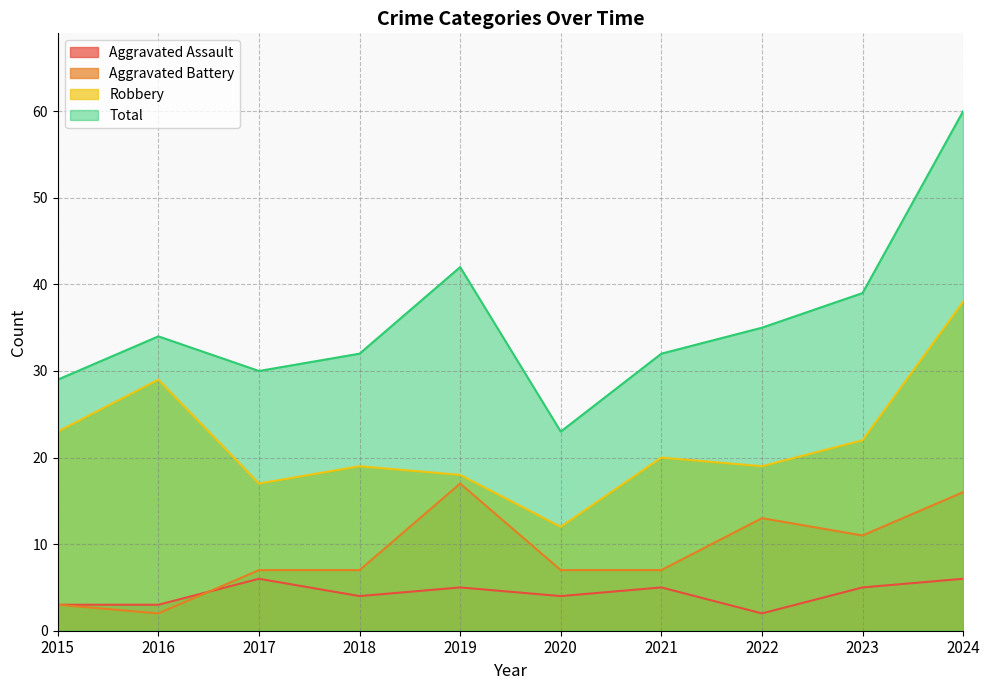

What is the difference between the Aggravated Battery values at 2023 and 2018?

4